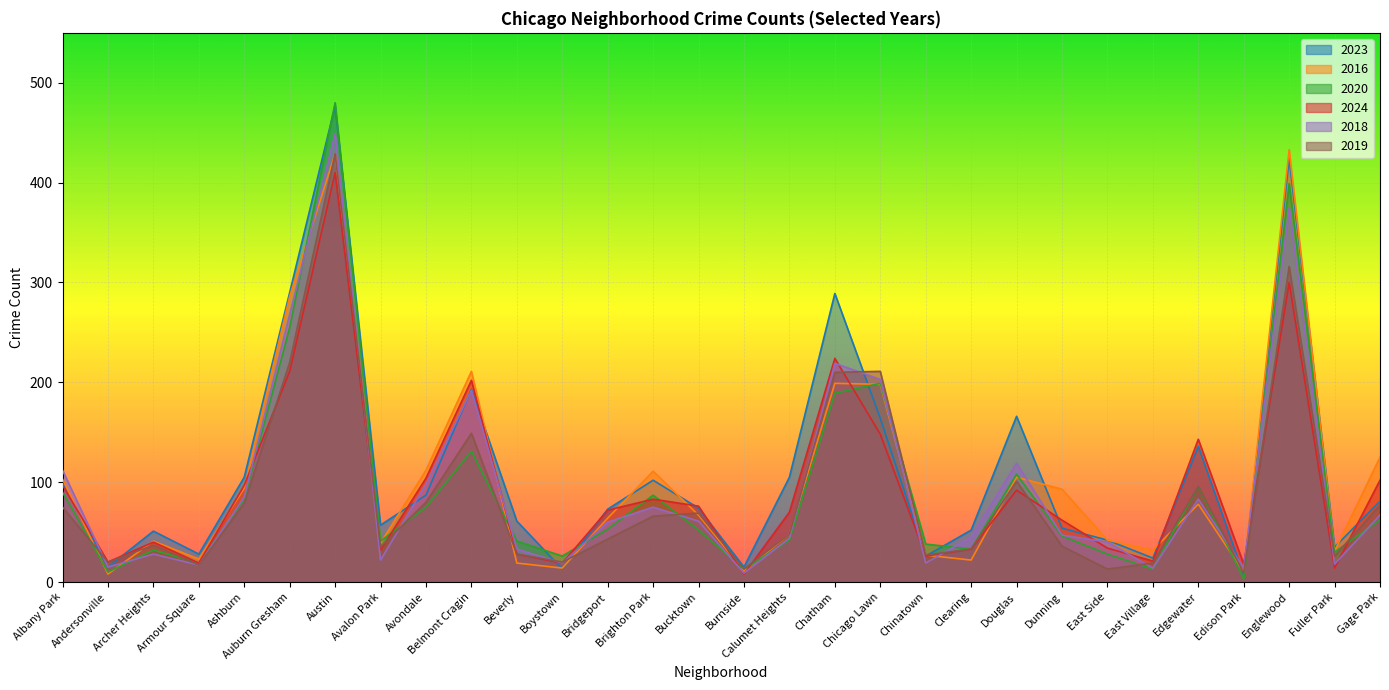

What is the label of the 11th point from the right?

Chinatown